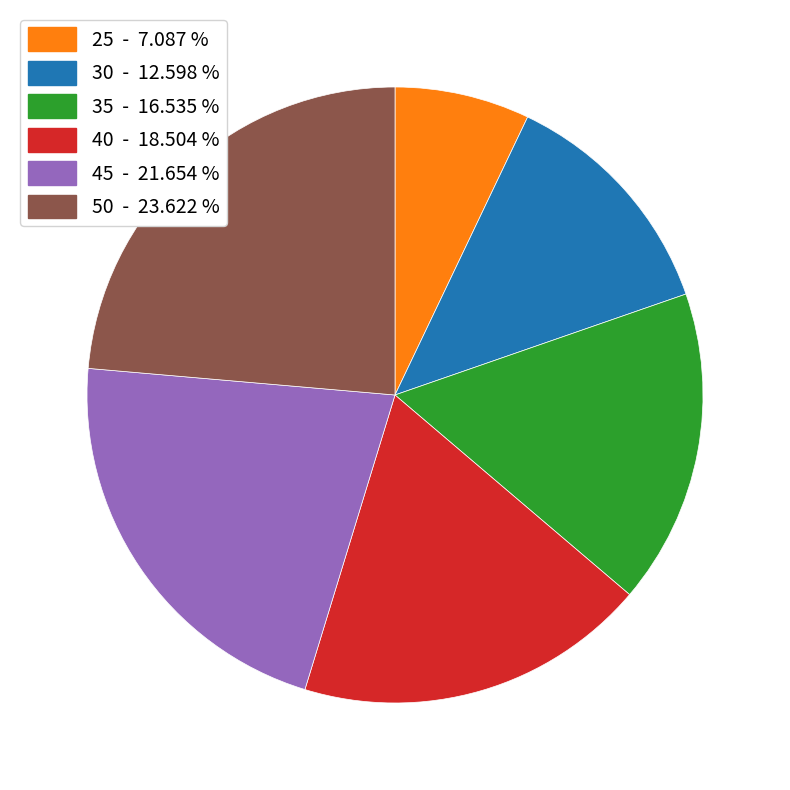

Does 40 represent more than half of the total?

No